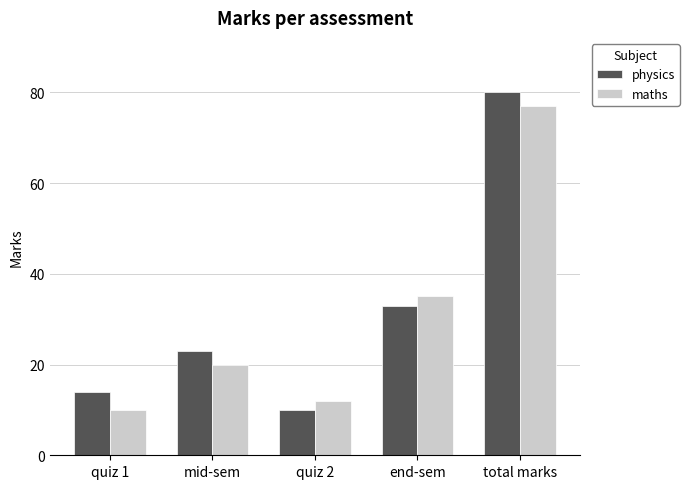

Rank the series at quiz 1 from lowest to highest value.

maths, physics